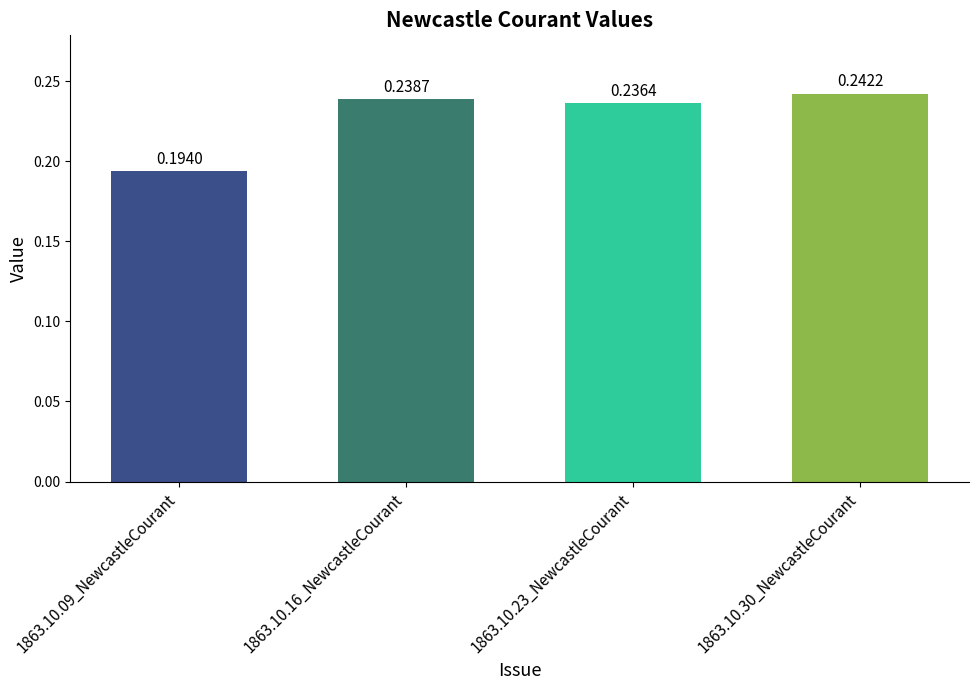

List the labels in order of value, largest first.

1863.10.30_NewcastleCourant, 1863.10.16_NewcastleCourant, 1863.10.23_NewcastleCourant, 1863.10.09_NewcastleCourant